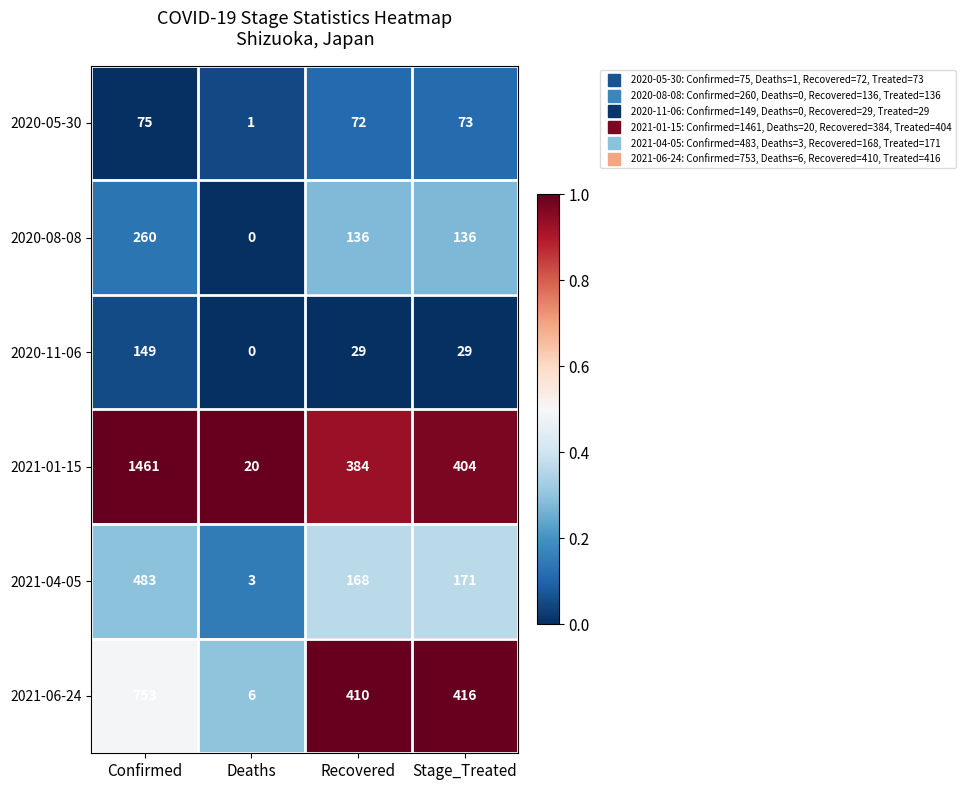

Reading left to right, transcribe all the data shown in this chart.

2020-05-30: Confirmed=75	Deaths=1	Recovered=72	Stage_Treated=73
2020-08-08: Confirmed=260	Deaths=0	Recovered=136	Stage_Treated=136
2020-11-06: Confirmed=149	Deaths=0	Recovered=29	Stage_Treated=29
2021-01-15: Confirmed=1461	Deaths=20	Recovered=384	Stage_Treated=404
2021-04-05: Confirmed=483	Deaths=3	Recovered=168	Stage_Treated=171
2021-06-24: Confirmed=753	Deaths=6	Recovered=410	Stage_Treated=416